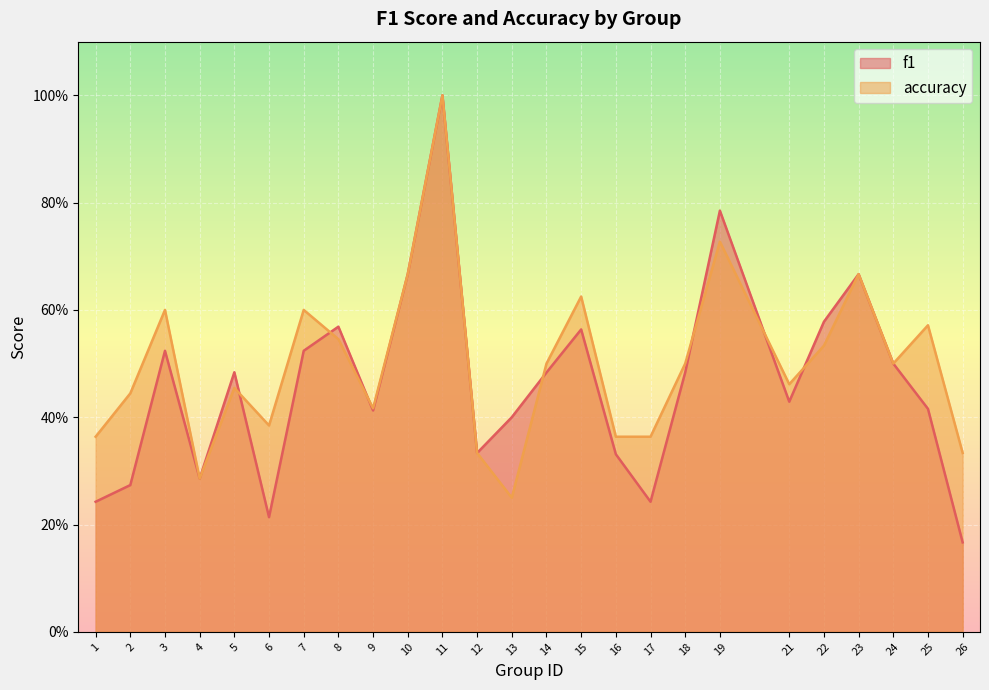

Reading right to left, what are all the values shown in this chart?

f1: 26=0.2	25=0.4	24=0.5	23=0.7	22=0.6	21=0.4	19=0.8	18=0.5	17=0.2	16=0.3	15=0.6	14=0.5	13=0.4	12=0.3	11=1.0	10=0.7	9=0.4	8=0.6	7=0.5	6=0.2	5=0.5	4=0.3	3=0.5	2=0.3	1=0.2
accuracy: 26=0.3	25=0.6	24=0.5	23=0.7	22=0.5	21=0.5	19=0.7	18=0.5	17=0.4	16=0.4	15=0.6	14=0.5	13=0.2	12=0.3	11=1.0	10=0.7	9=0.4	8=0.5	7=0.6	6=0.4	5=0.5	4=0.3	3=0.6	2=0.4	1=0.4